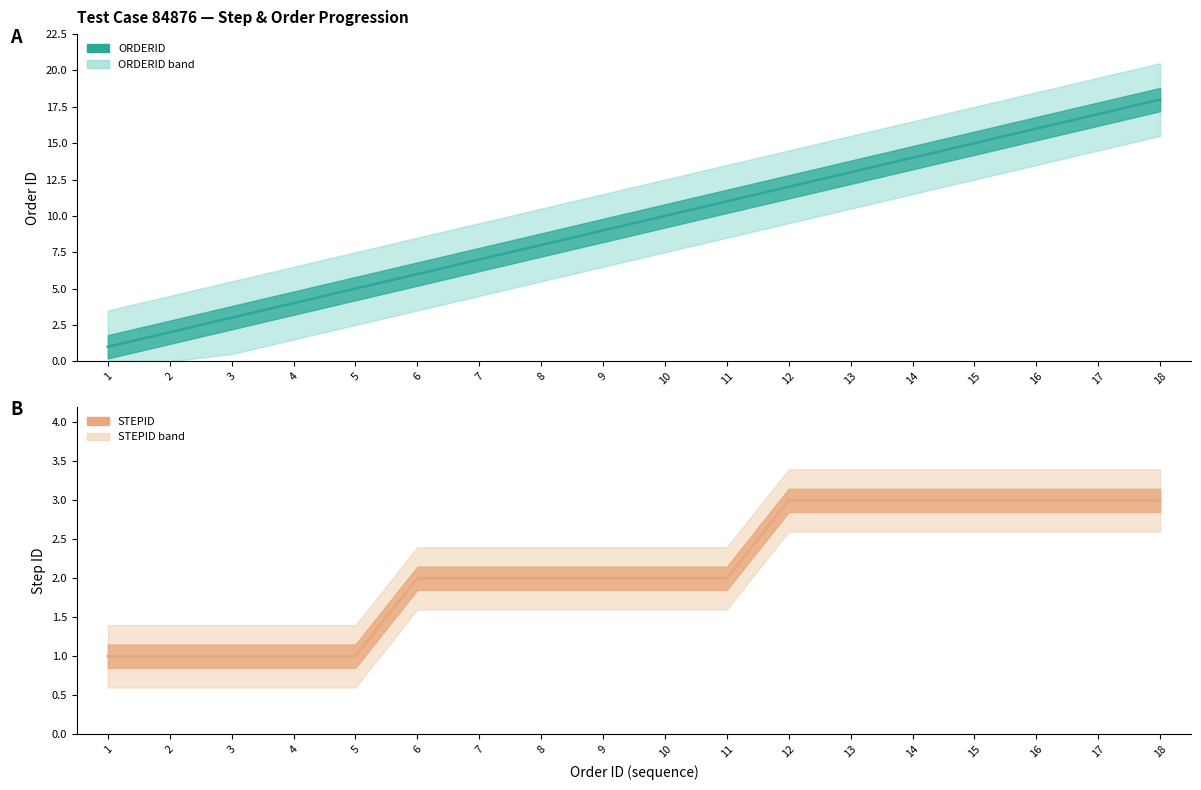

What is the difference between the ORDERID values at 2 and 18?

16